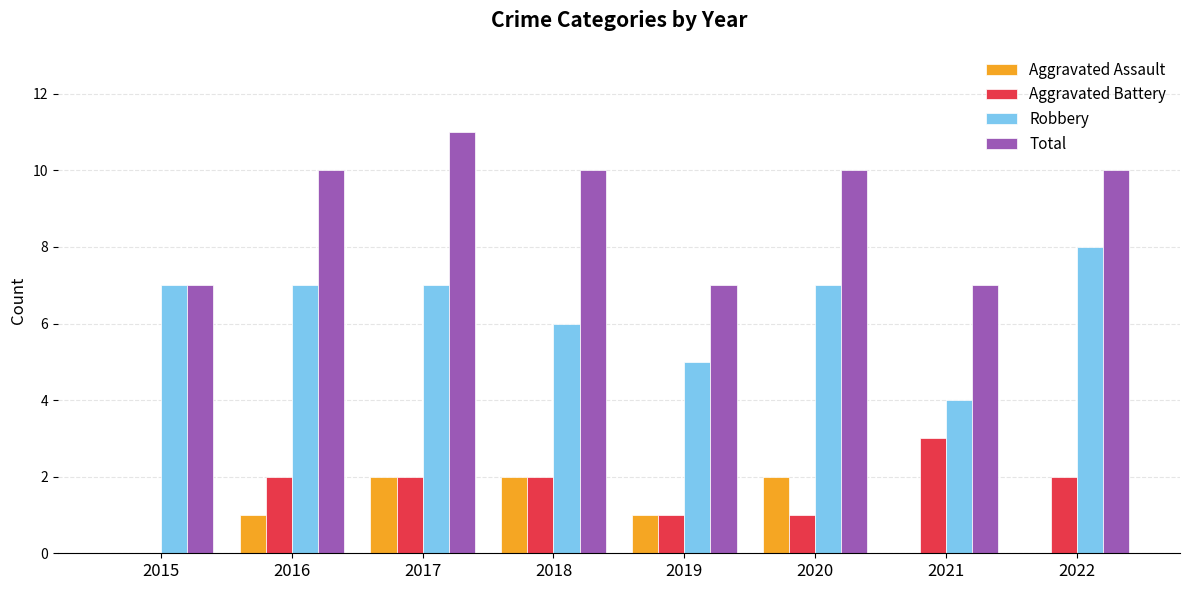

Reading left to right, what are all the values shown in this chart?

Aggravated Assault: 0	1	2	2	1	2	0	0
Aggravated Battery: 0	2	2	2	1	1	3	2
Robbery: 7	7	7	6	5	7	4	8
Total: 7	10	11	10	7	10	7	10